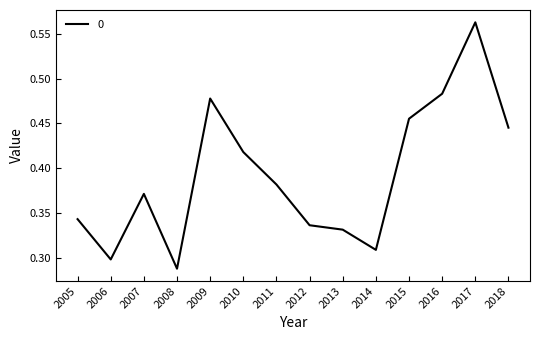

At which category does the chart reach its minimum across all series?

2008